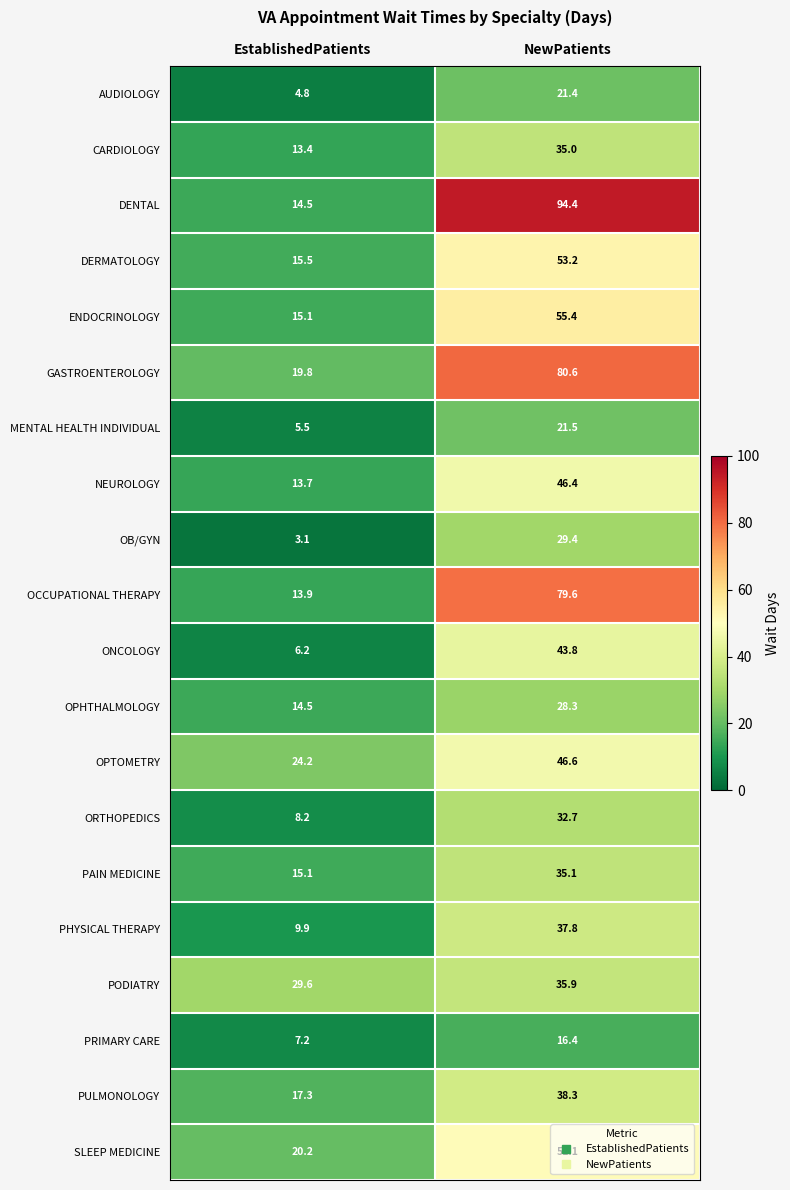

The value of ENDOCRINOLOGY at NewPatients is 55.4. True or false?

True